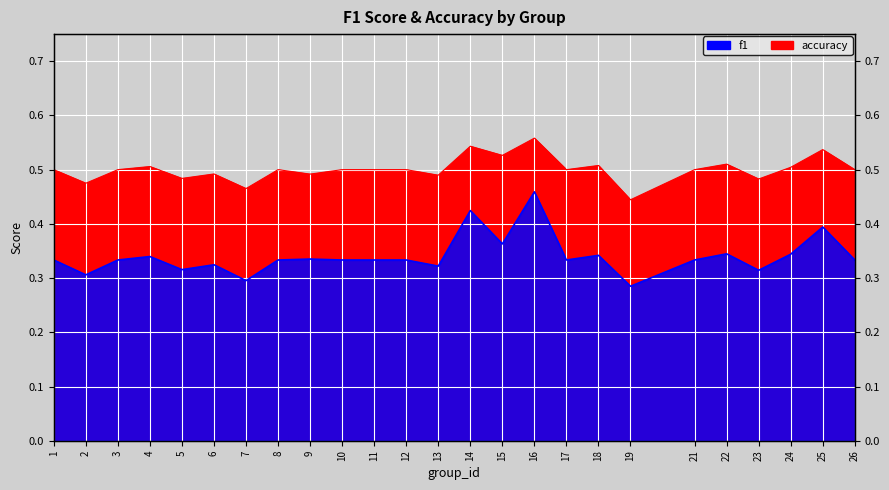

Which has a higher value, 17 or 6?

17